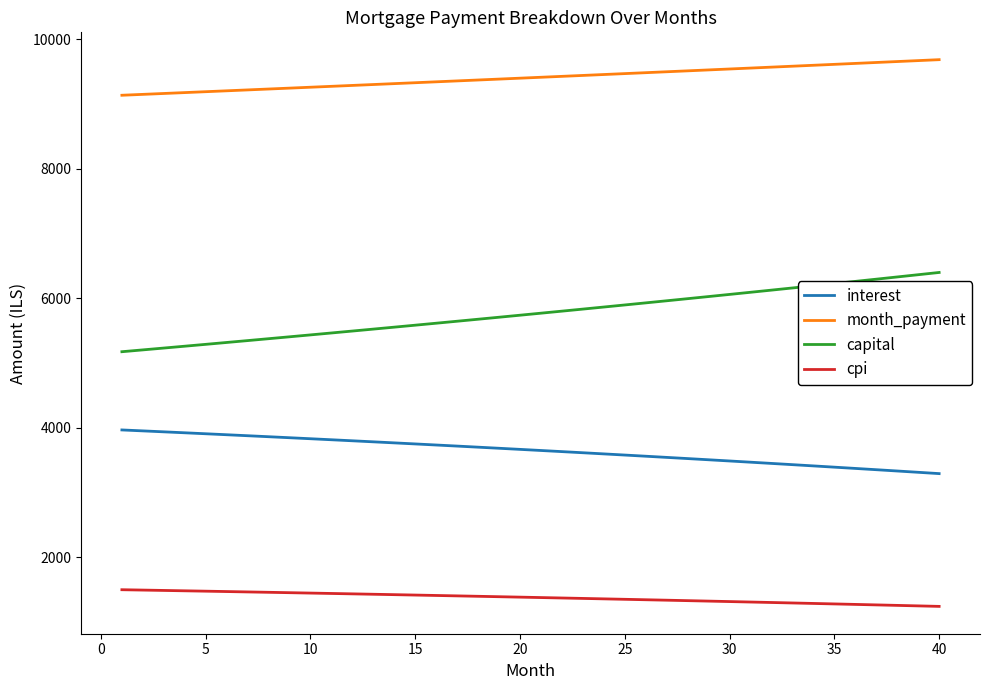

Which series has the largest total across all categories?

month_payment